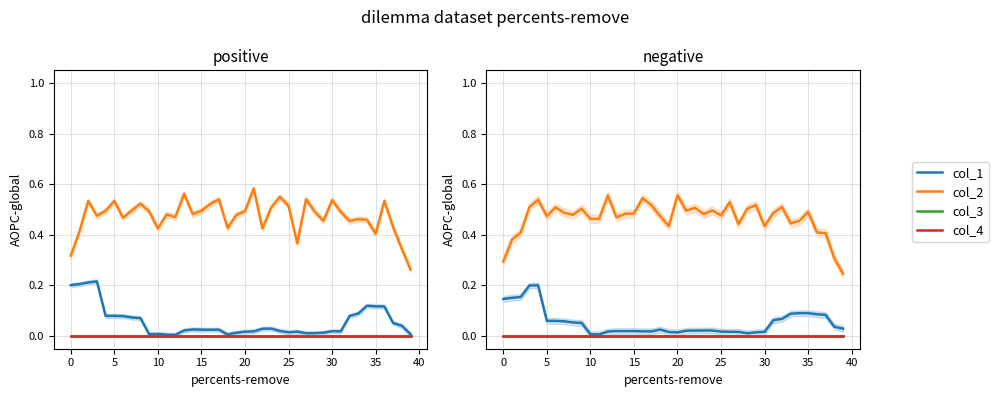

True or false: col_2 and col_4 intersect in this chart.

False